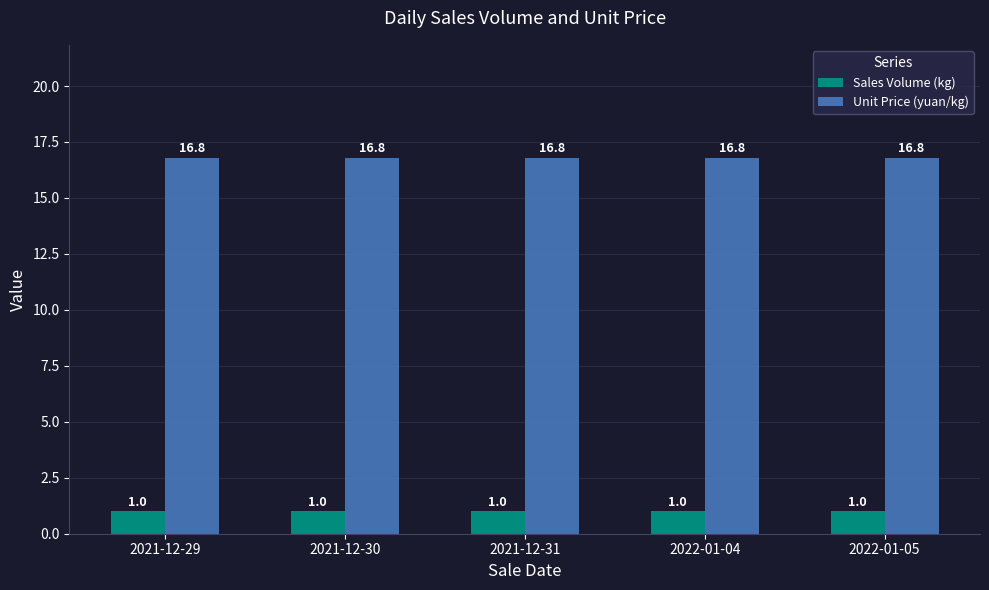

True or false: Unit Price (yuan/kg) has a value of 11.4 at 2022-01-04.

False